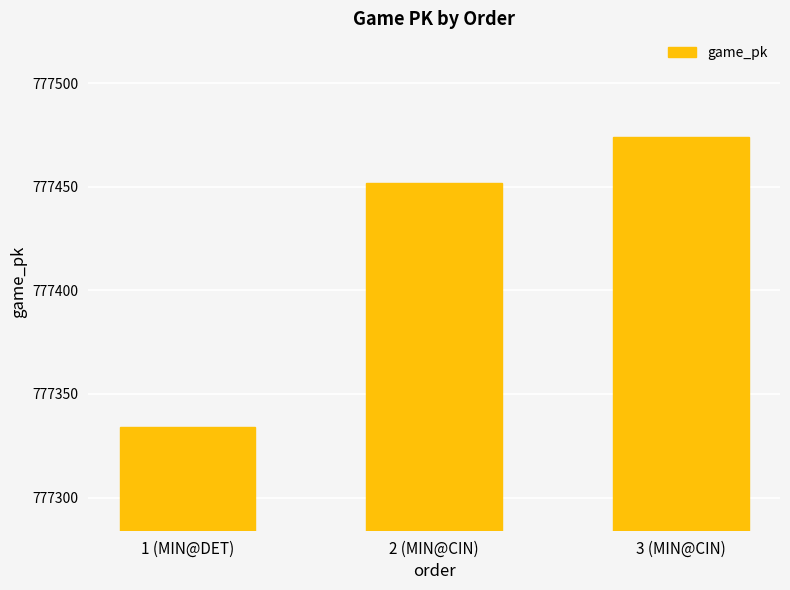

Reading left to right, transcribe all the data shown in this chart.

777334	777452	777474